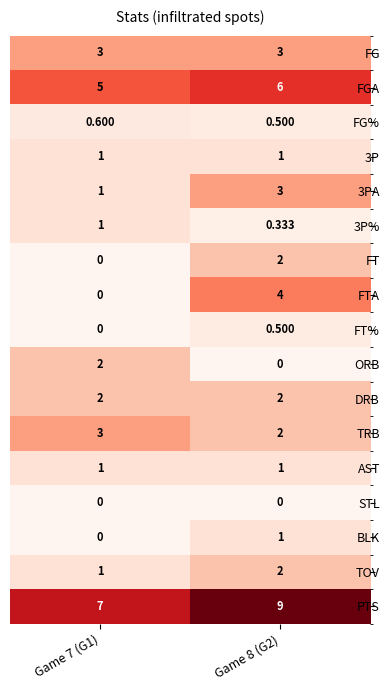

Which series changed the most between Game 7 (G1) and Game 8 (G2)?

FTA